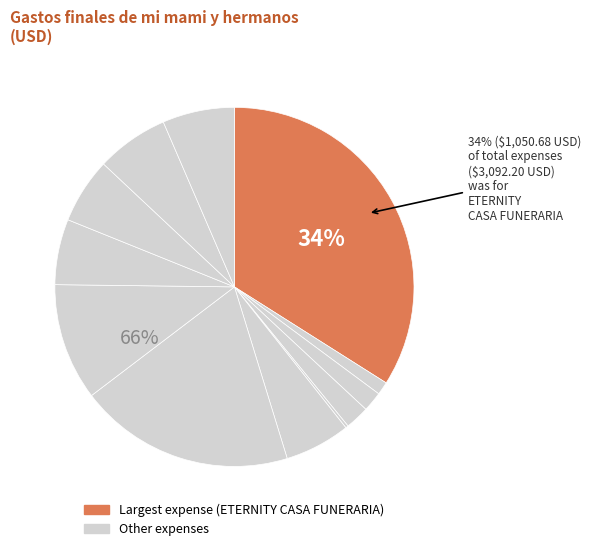

To the nearest percent, what percentage of the pie is Poder Notarial de Lili?

1%